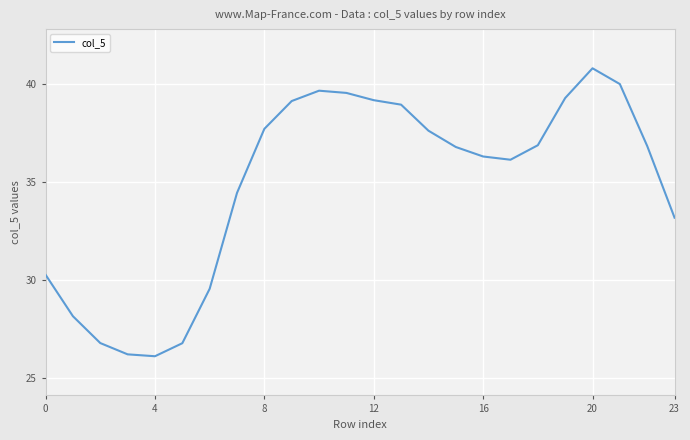

What is the maximum value shown in the chart?

40.8